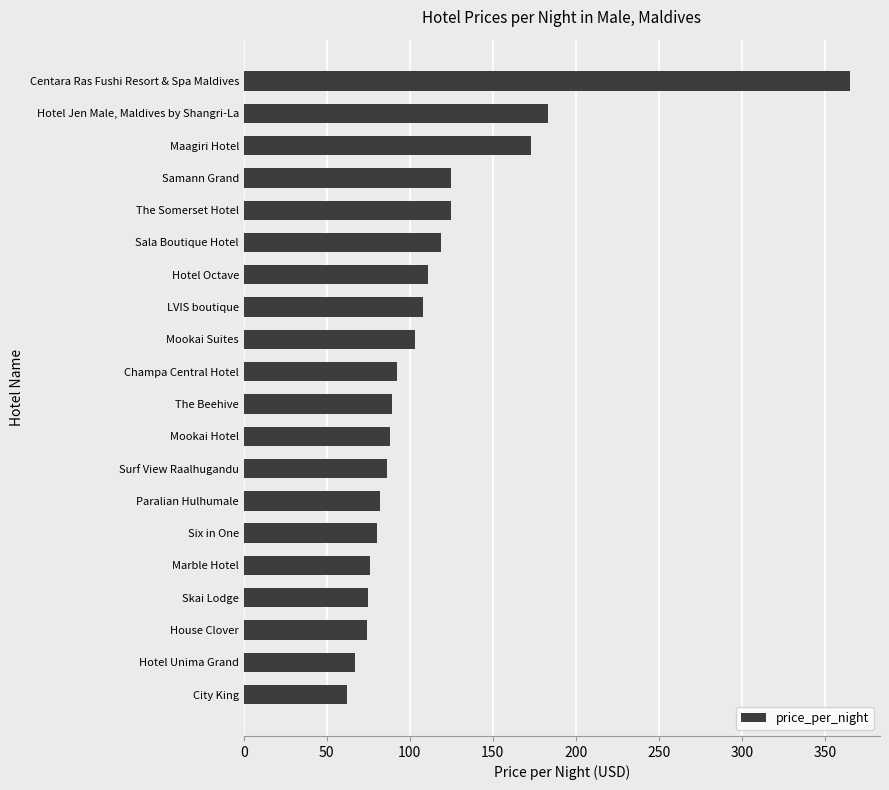

Where is the data nearest to the value 213?

Hotel Jen Male, Maldives by Shangri-La